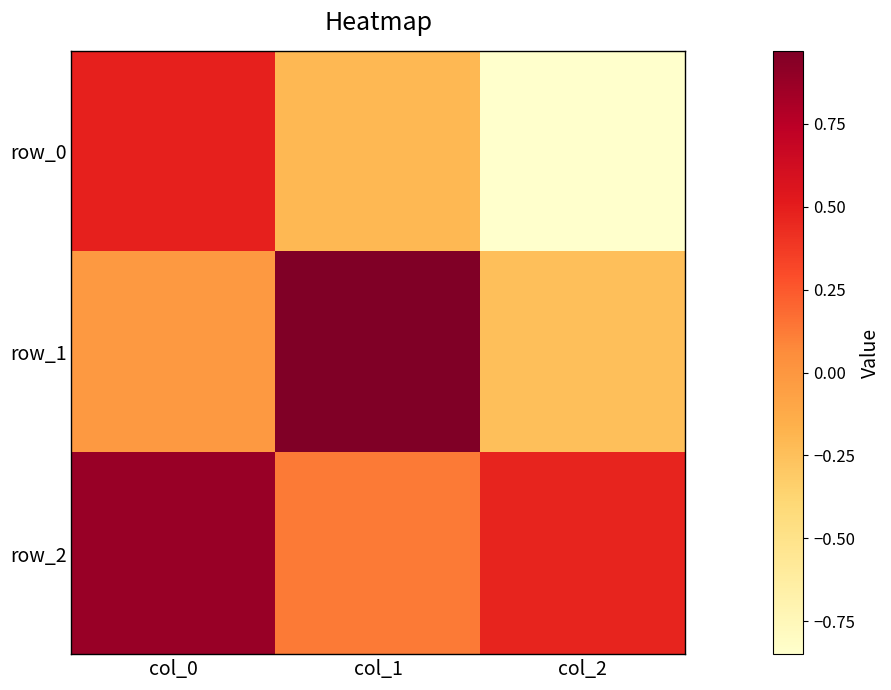

The row_0 series shows -0.5 at col_2. True or false?

False